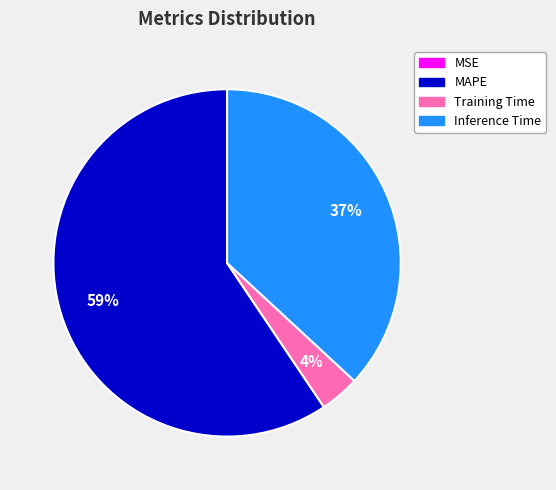

To the nearest percent, what portion does Training Time represent?

4%